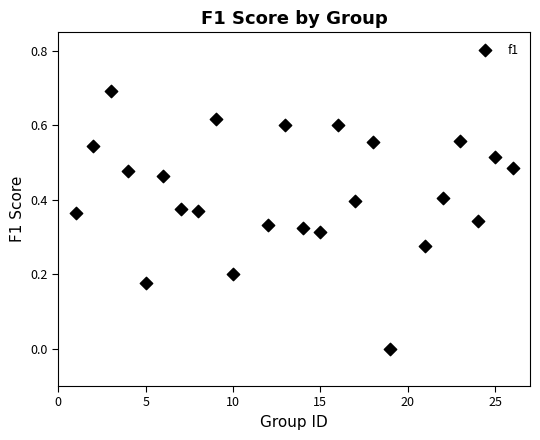

What is the range of Y values (max minus min)?

0.7